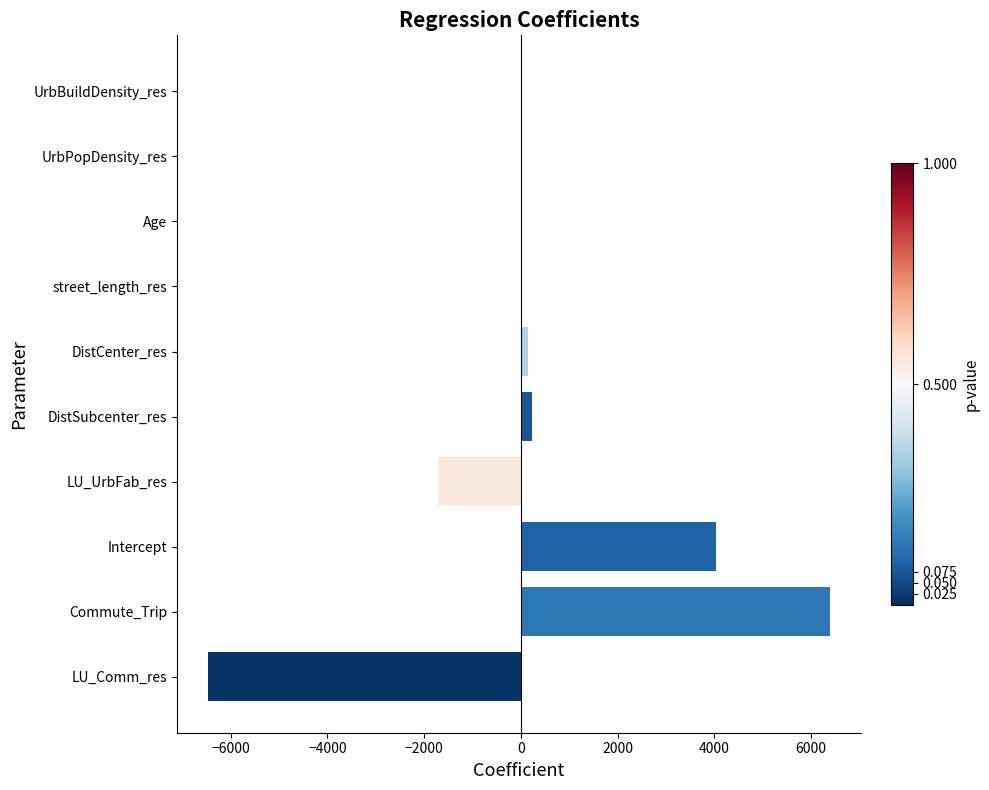

What is the change in value from LU_Comm_res to LU_UrbFab_res?

+4751.2